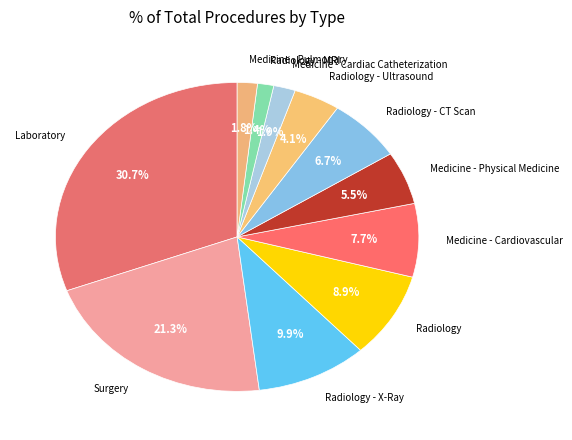

How many slices are in this pie chart?

11